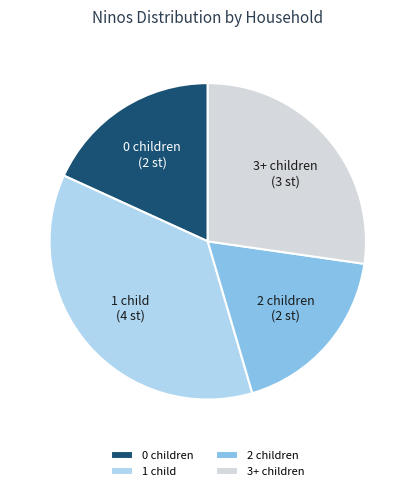

Is the sum of 2 children and 1 child greater than half?

Yes